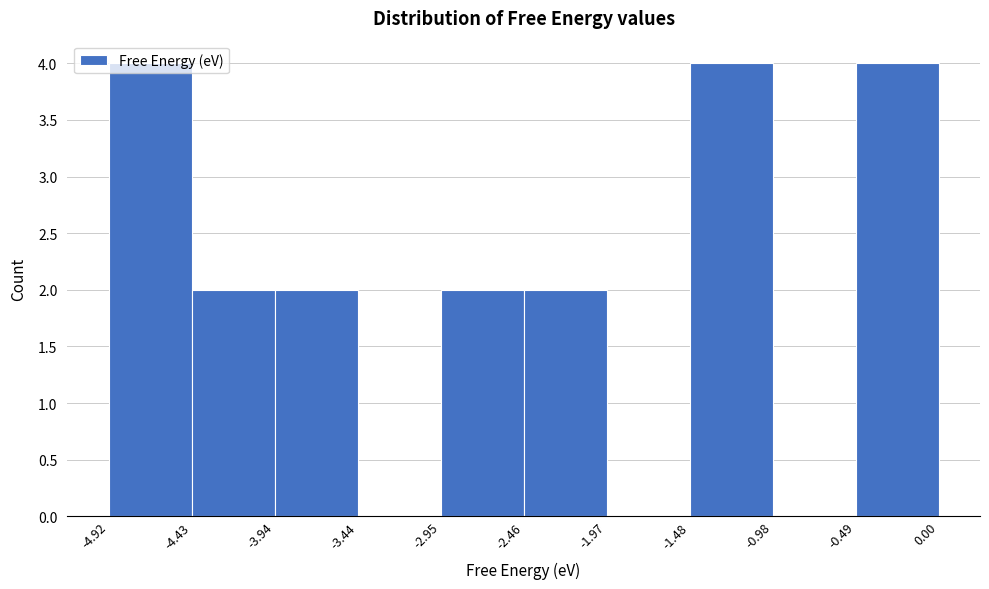

Reading left to right, list every bar in this chart as the range it spans on the x-axis followed by its height. The values are not printed on the chart, so give them approximately, as read against the axis.

-4.92 to -4.43: 4
-4.43 to -3.94: 2
-3.94 to -3.44: 2
-3.44 to -2.95: 0
-2.95 to -2.46: 2
-2.46 to -1.97: 2
-1.97 to -1.48: 0
-1.48 to -0.98: 4
-0.98 to -0.49: 0
-0.49 to 0.00: 4